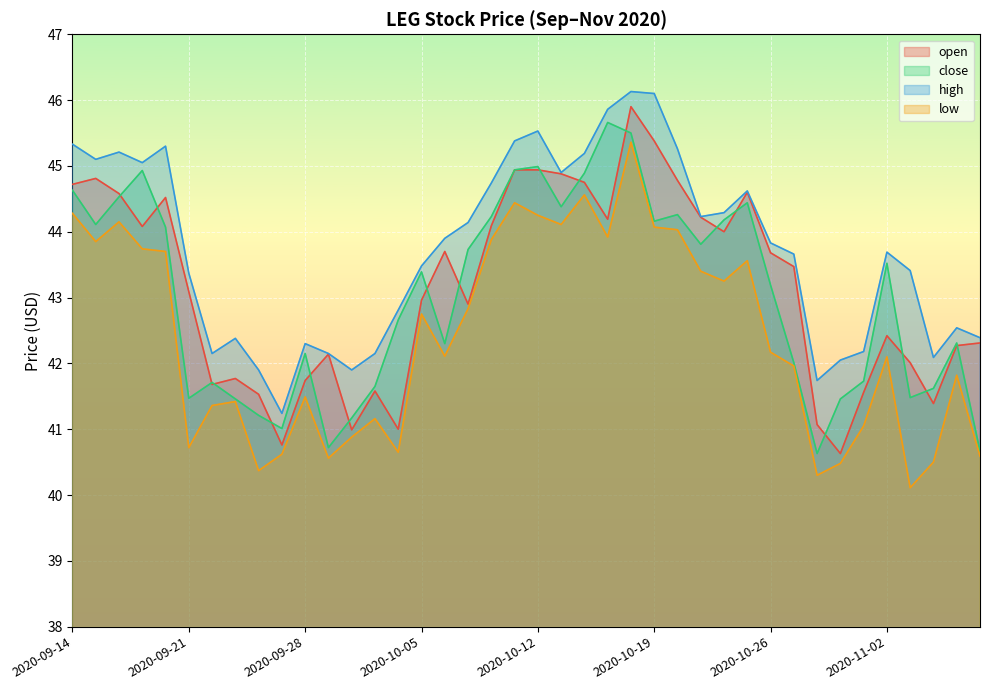

What is the total value across all series at 2020-10-01?

166.5